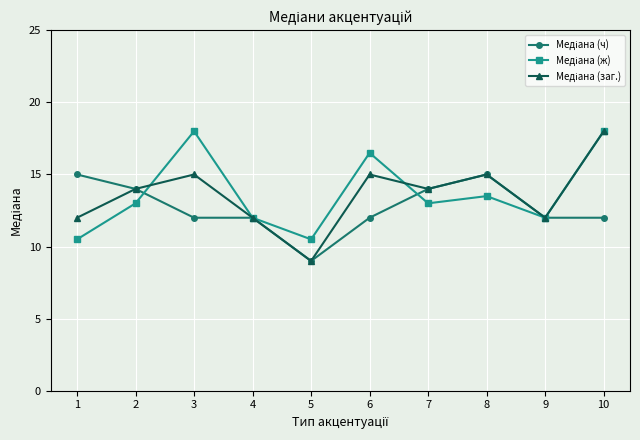

What is the total value across all series at 6?

43.5